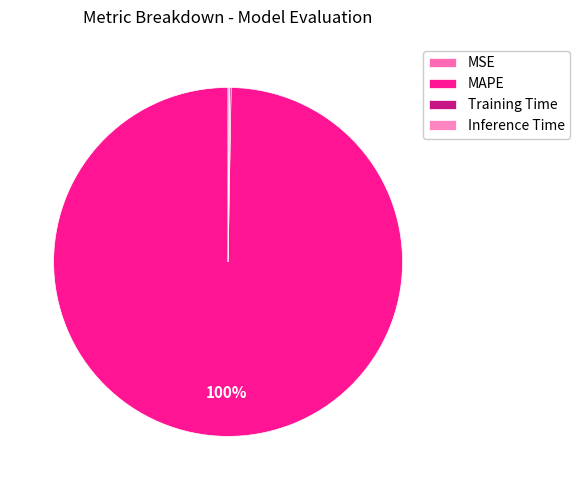

What percentage is the MAPE slice, to the nearest percent?

100%